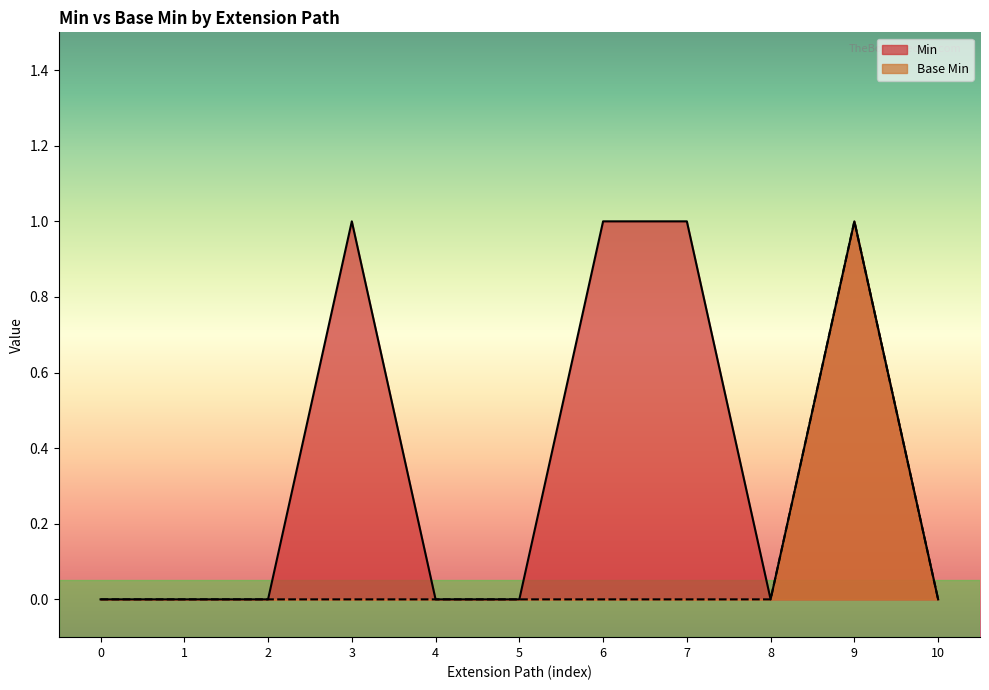

The Min series shows 0 at 4. True or false?

True